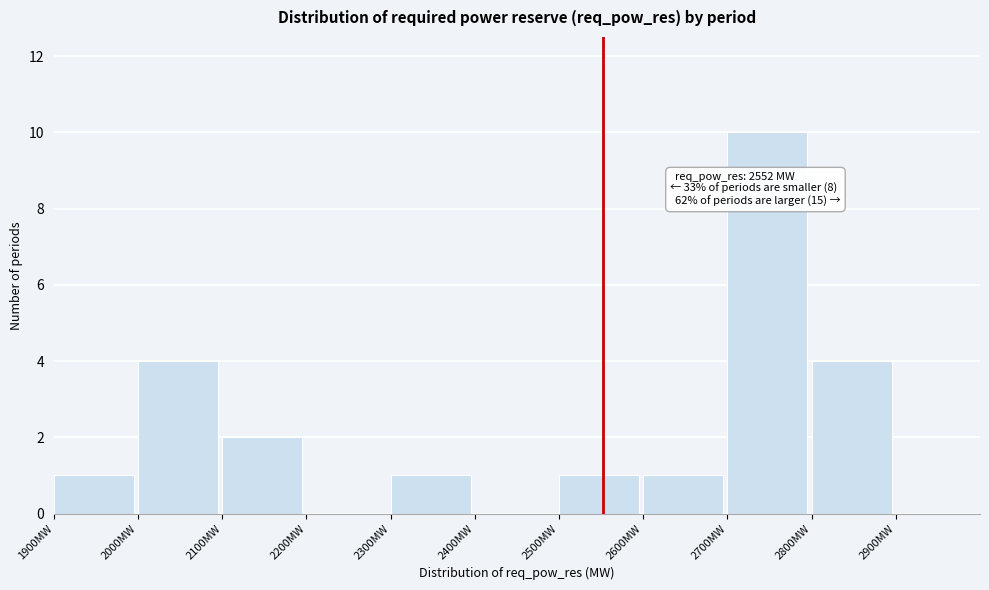

Which range on the x-axis has the tallest bar?

2700 to 2800